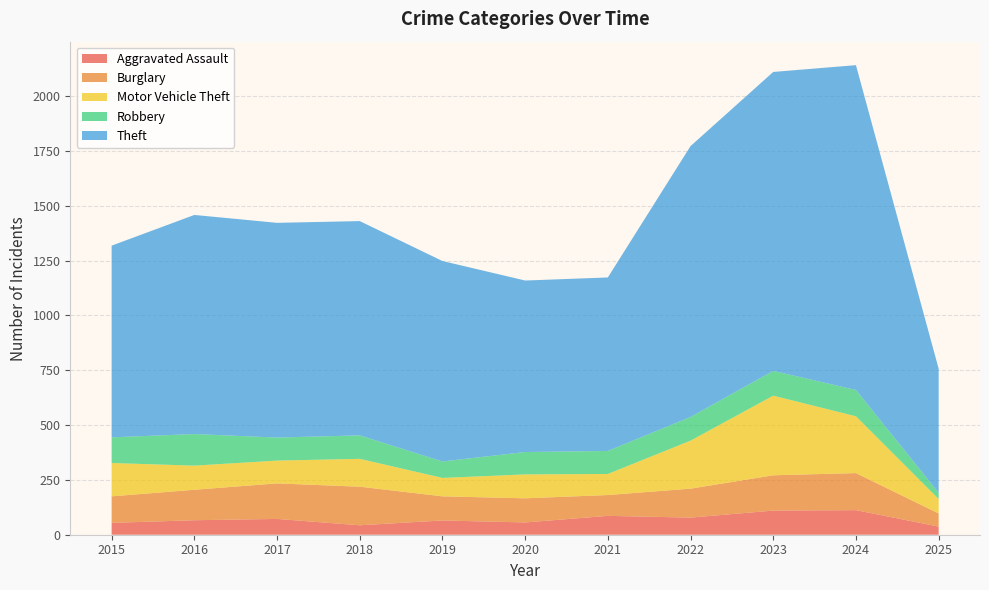

Reading right to left, extract all data points from this chart.

Aggravated Assault: 37	112	110	78	86	56	65	43	72	66	54
Burglary: 60	169	161	132	95	110	110	176	162	139	121
Motor Vehicle Theft: 66	259	363	219	96	109	84	127	104	110	152
Robbery: 28	120	113	108	105	102	75	107	105	144	117
Theft: 566	1481	1363	1235	791	782	914	977	979	999	874